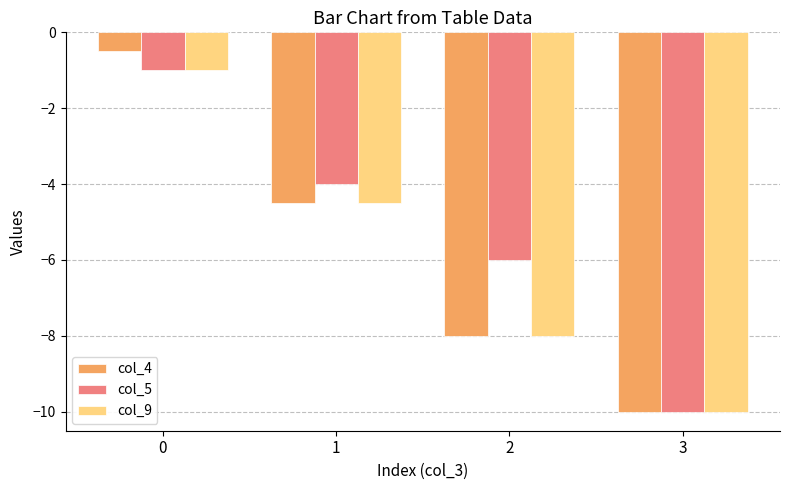

How many groups of bars are there?

4